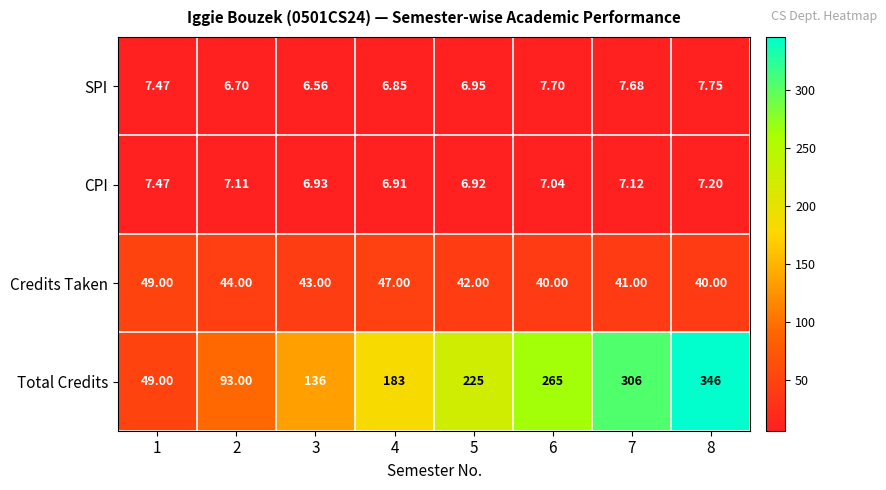

Which series has the largest range (max minus min)?

Total Credits